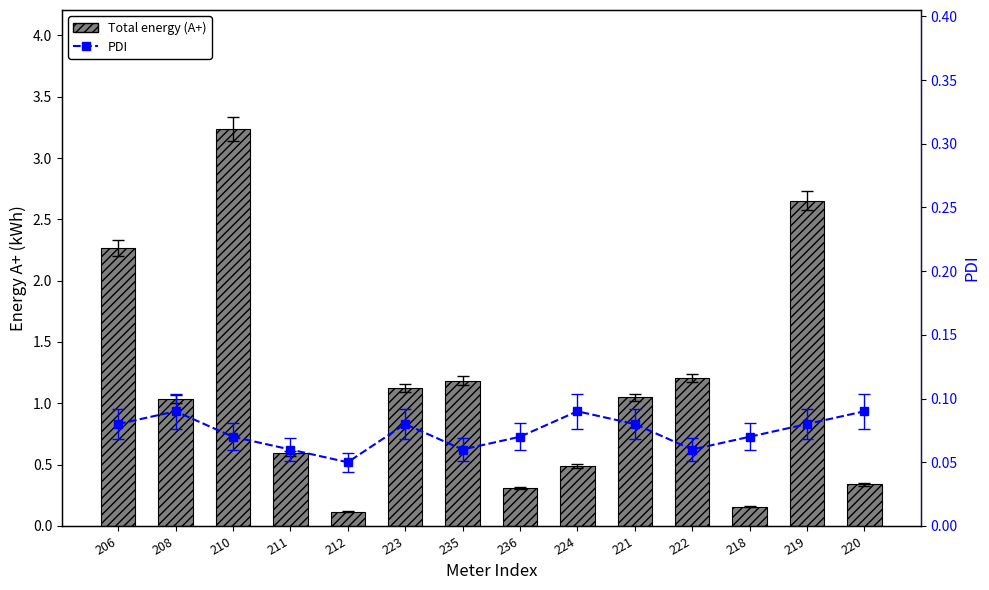

Which category has the highest value across all series?

210